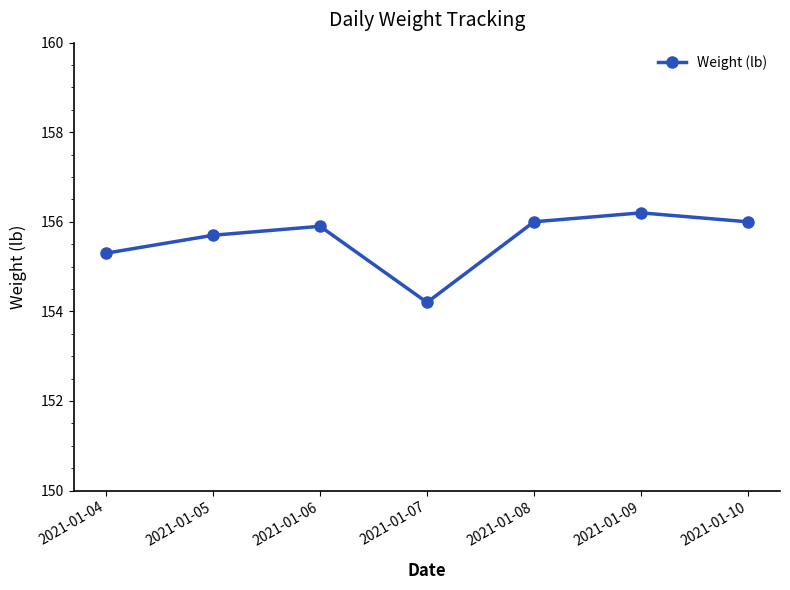

Where is the first local minimum?

2021-01-07